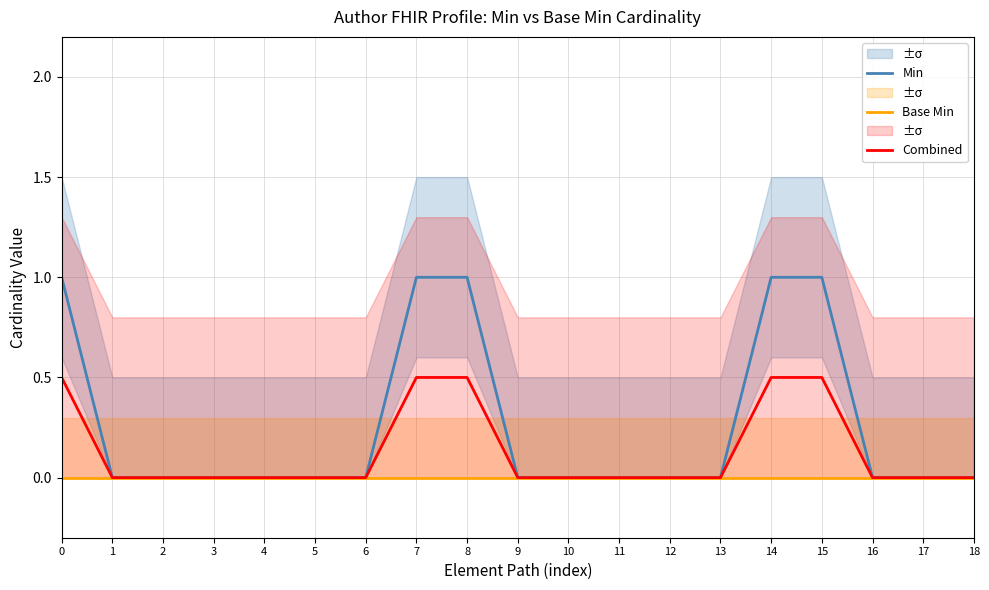

Is the value of Min at 16 greater than the value of Base Min at 7?

No